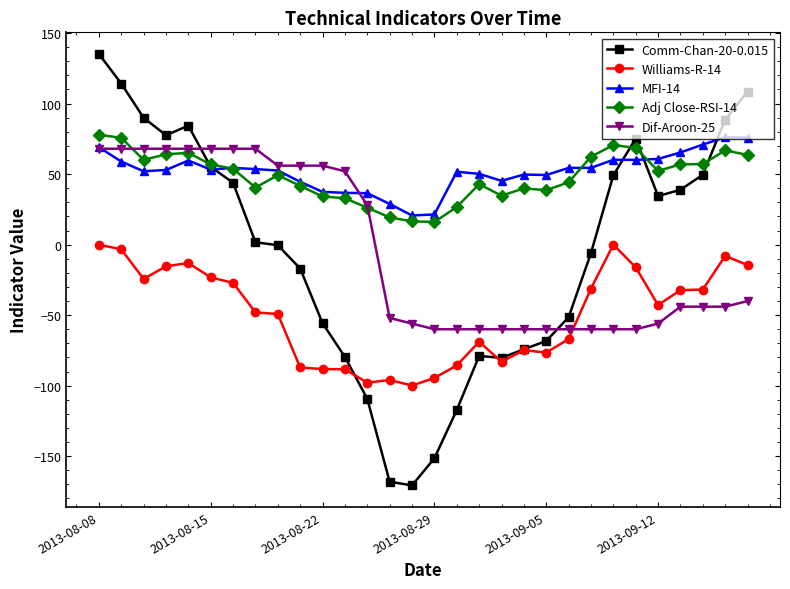

In MFI-14, how many points are higher than both neighbors (excluding endpoints)?

6